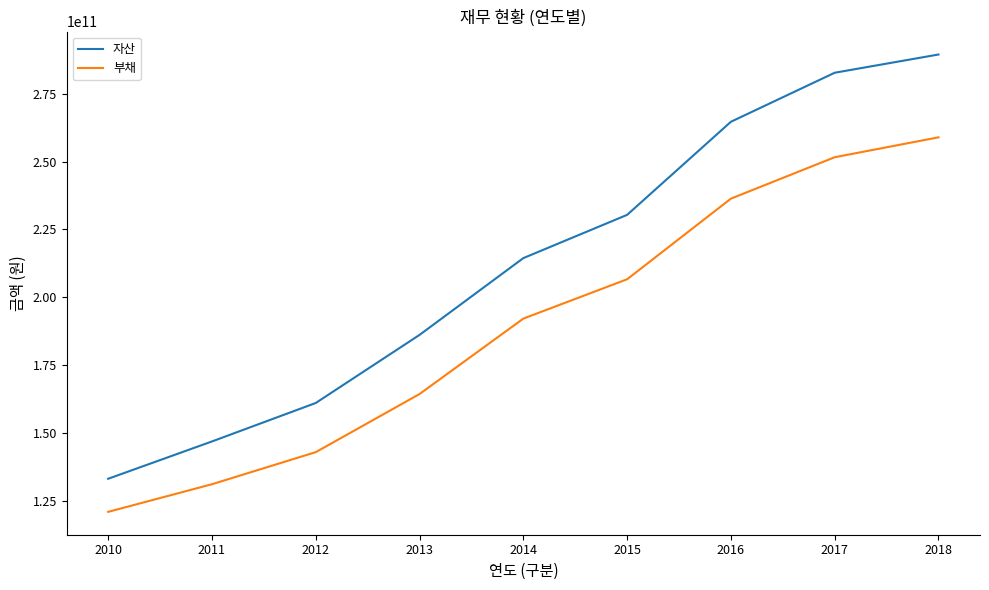

True or false: 부채 and 자산 intersect in this chart.

False